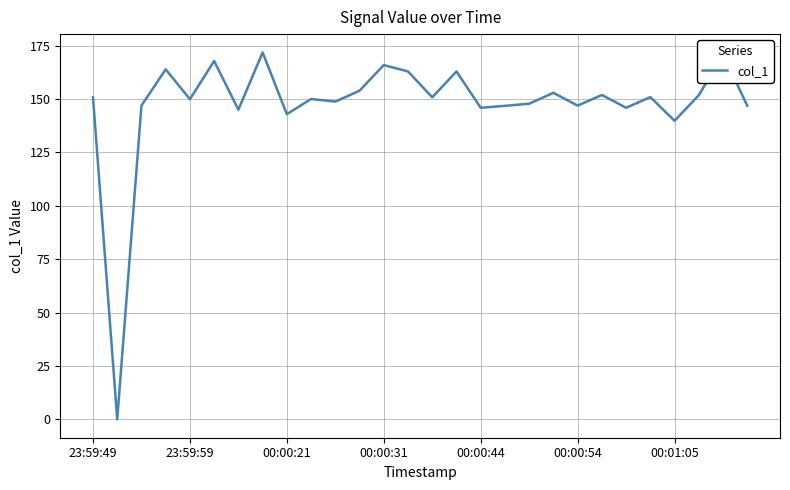

What is the difference between the maximum and minimum values?

171.8